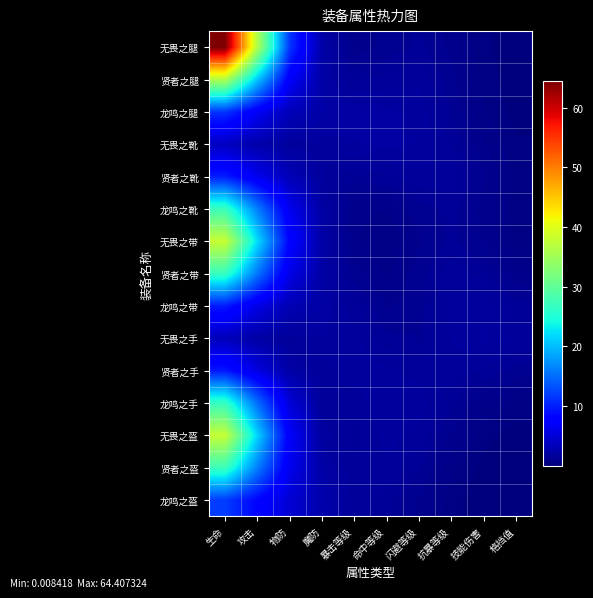

What is the total value across all series at 魔防?

31.7